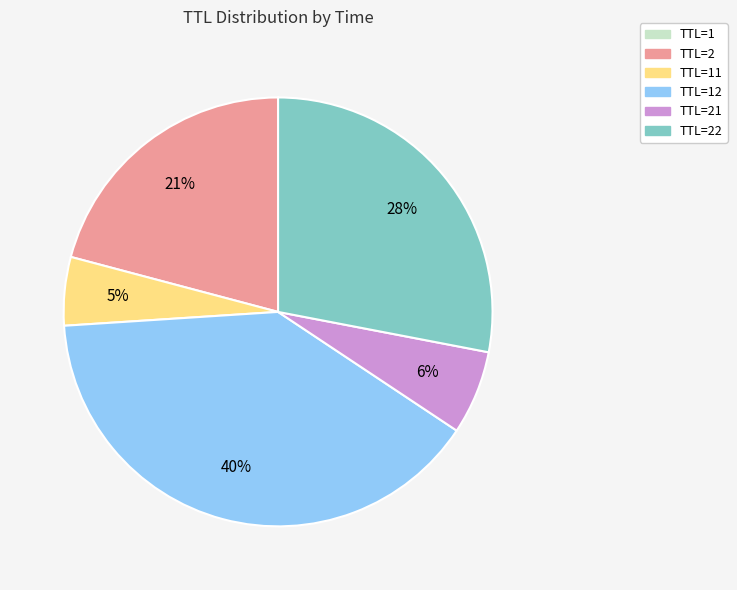

Does any single category account for the majority?

No